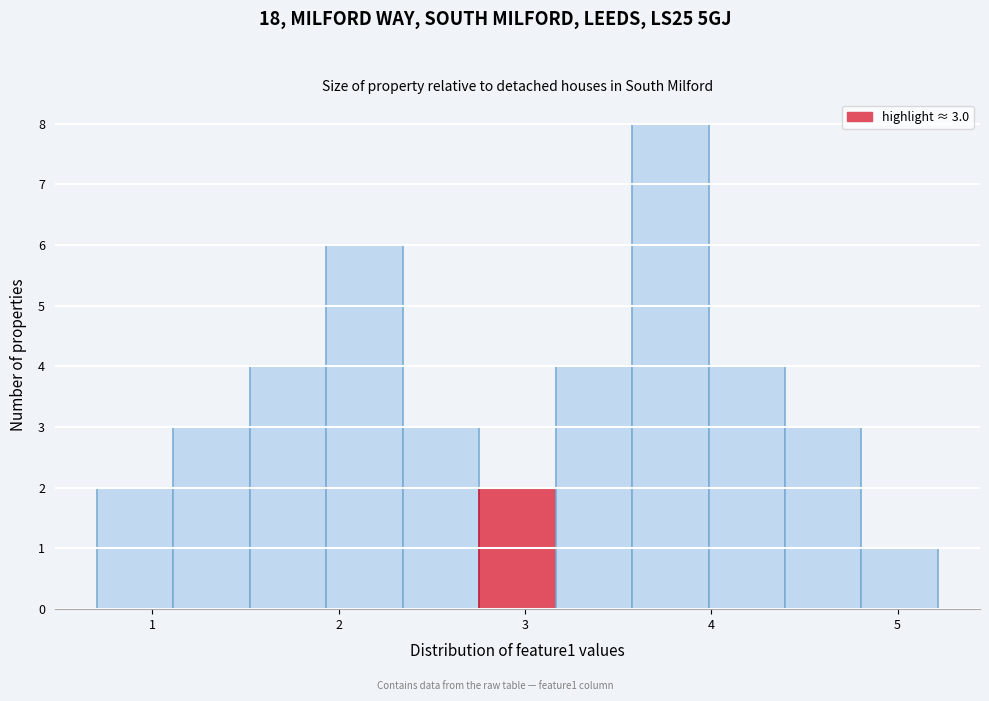

Which range on the x-axis has the tallest bar?

3.6 to 4.0